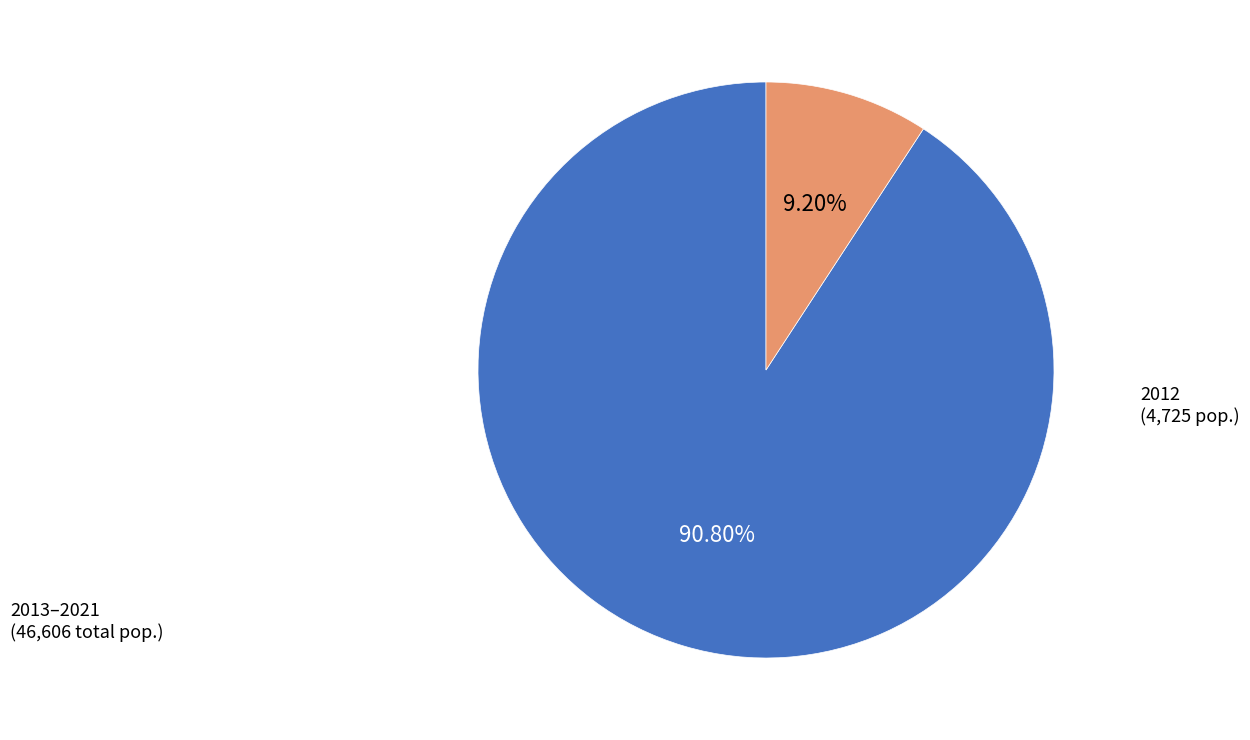

How many slices are in this pie chart?

2